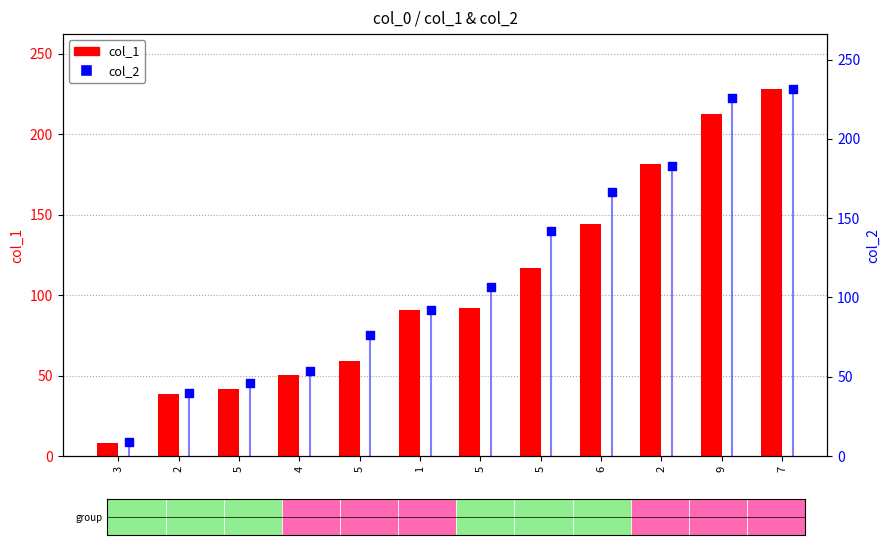

At which category is the sum across all series the highest?

7